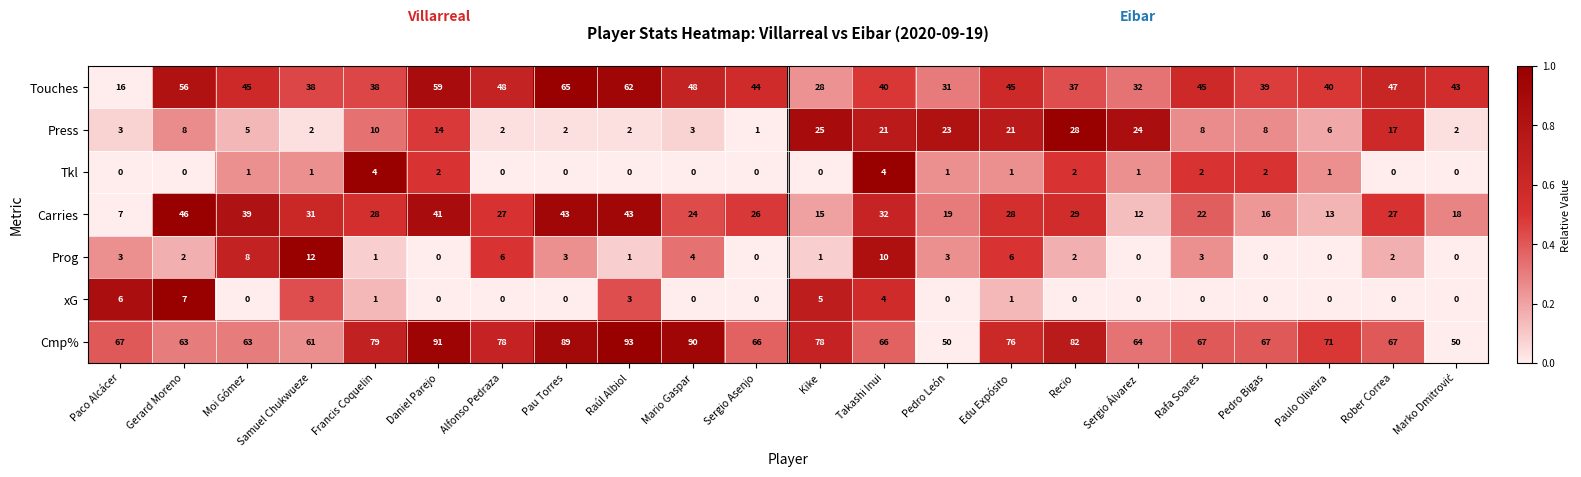

What is the total value across all series at Moi Gómez?

161